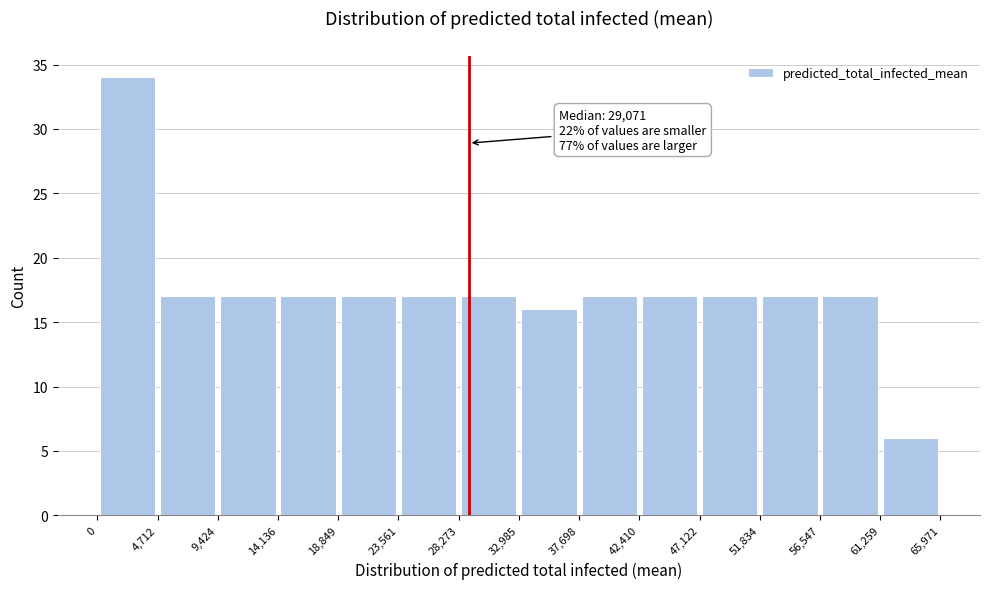

Over which range of the x-axis is the bar tallest?

0 to 4,712